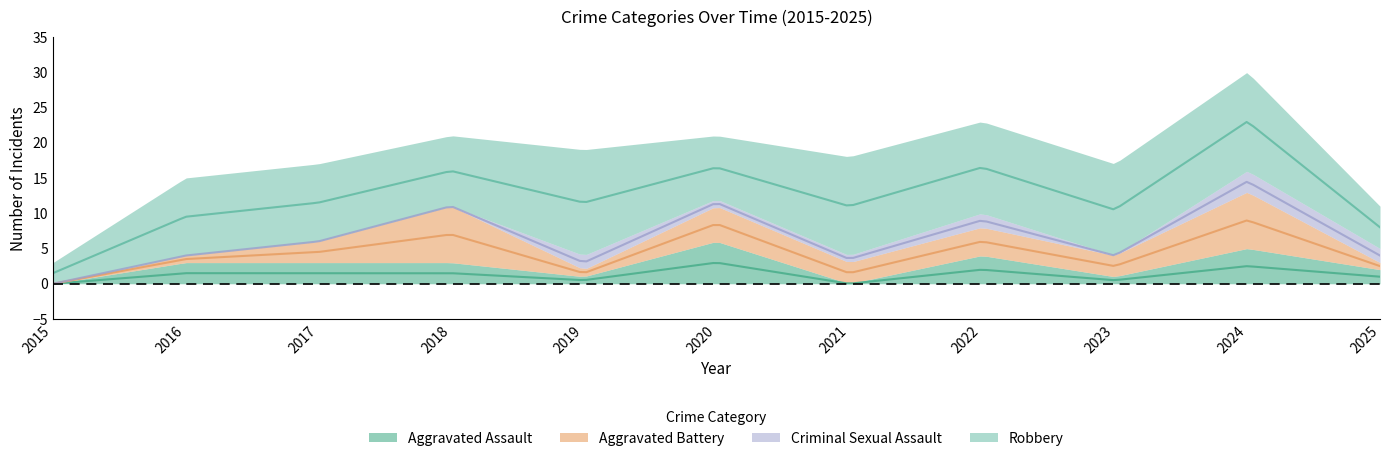

What is the spread (max minus min) of values at 2022?

11